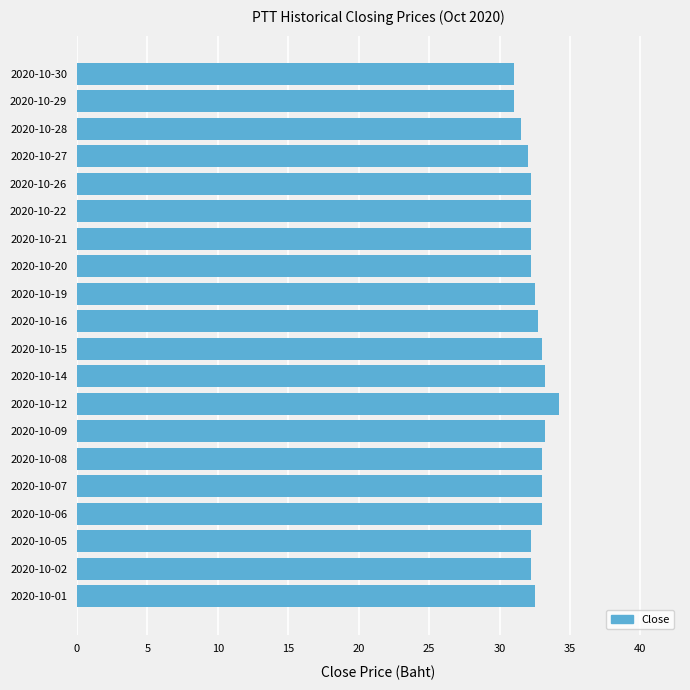

Is it true that the value at 2020-10-14 is 57.8?

False